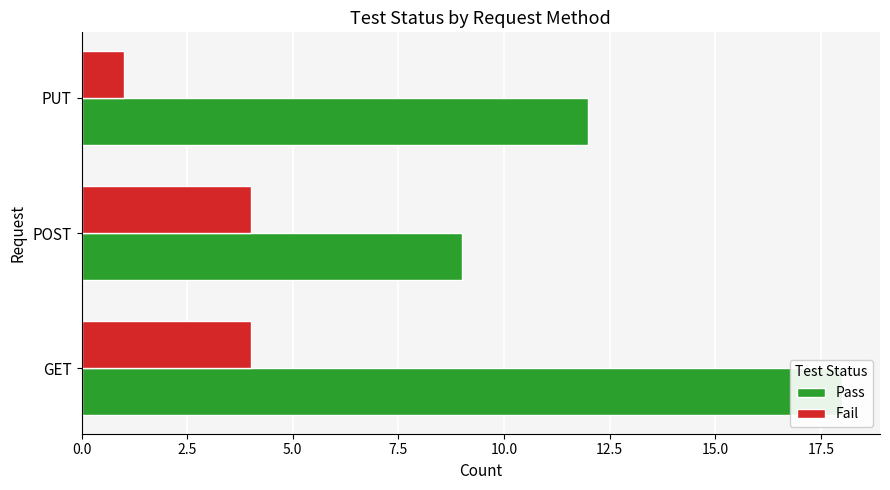

Is it true that Pass equals 25 at 0.0?

False